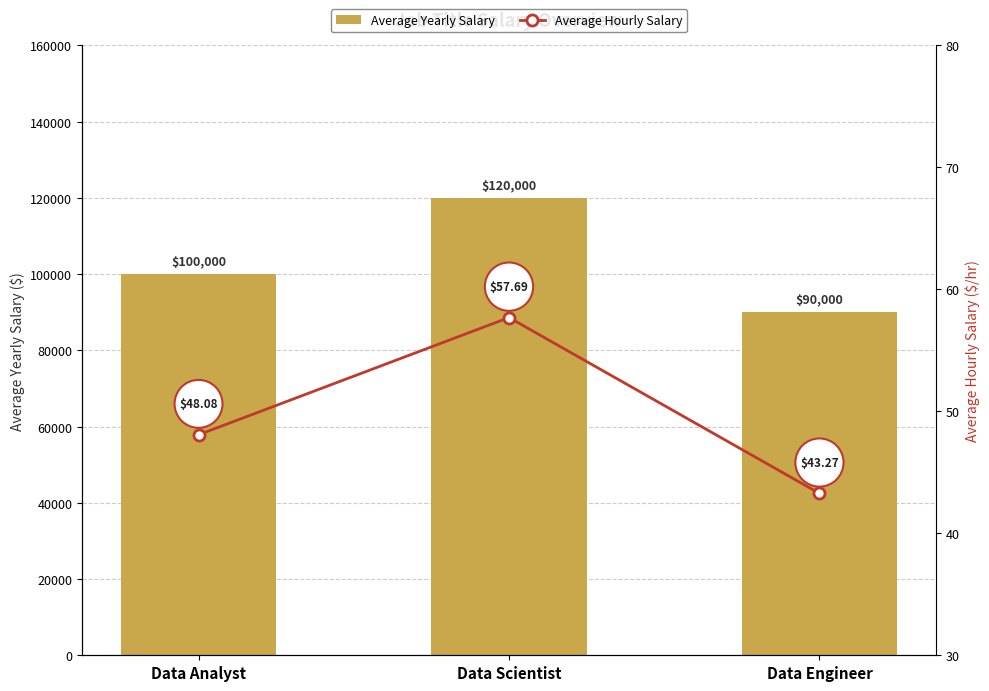

Is it true that Average Hourly Salary equals 57.7 at Data Scientist?

True